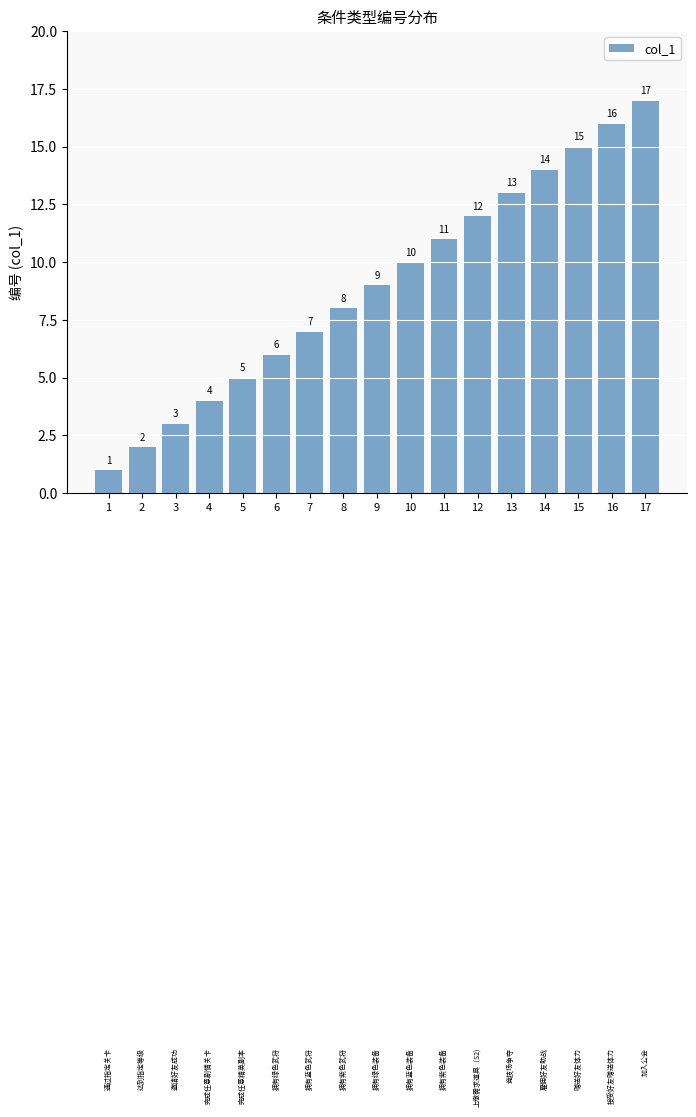

What is the change in value from 7 to 16?

+9